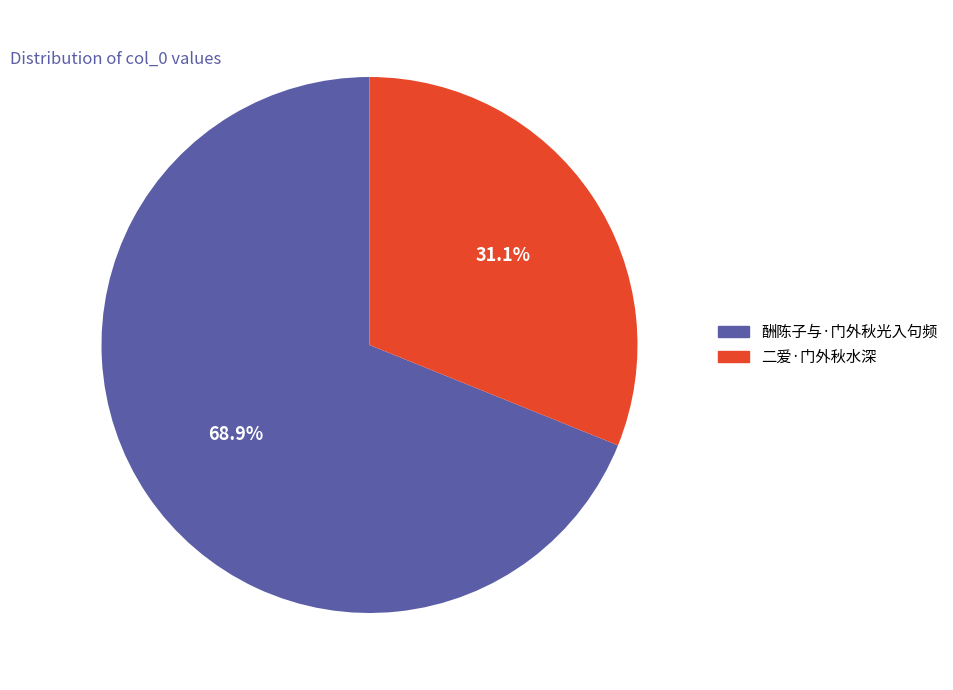

How many segments does this pie chart have?

2